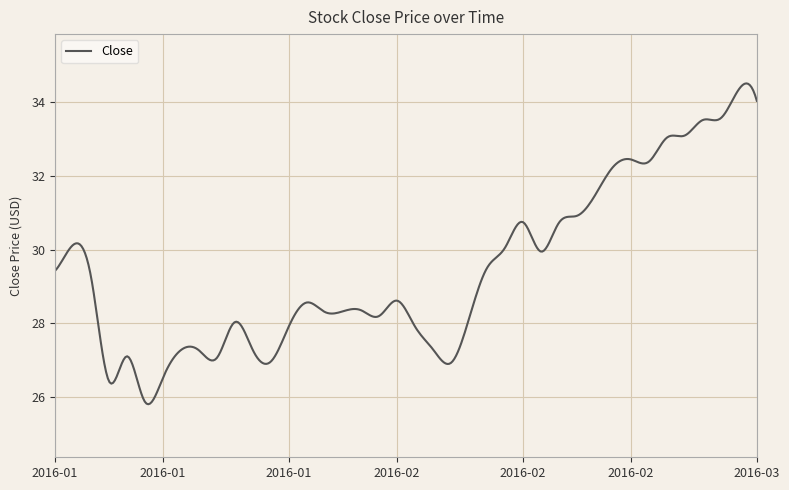

How many lines are shown in the chart?

1